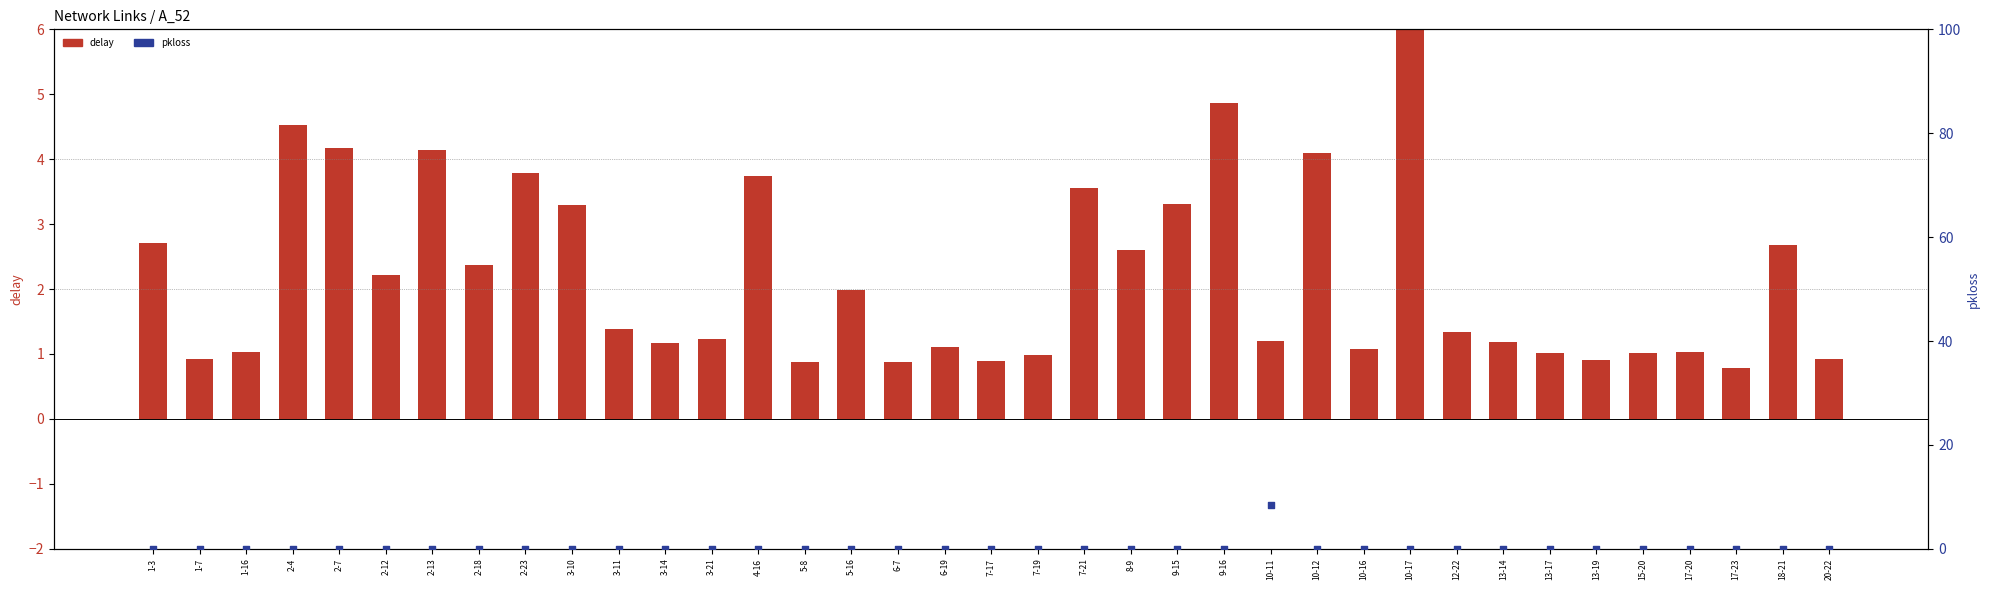

At which category is the sum across all series the highest?

10-17